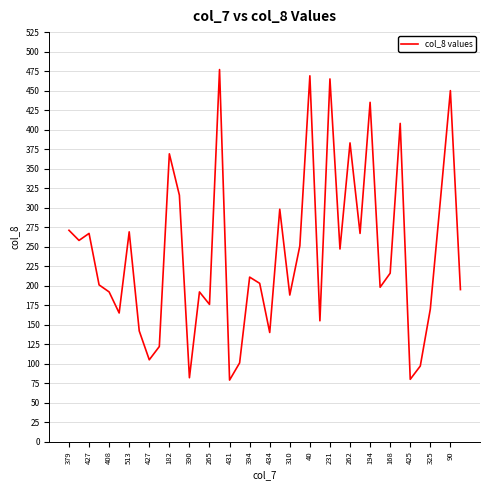

True or false: the data has more than 2 interior local peaks.

True